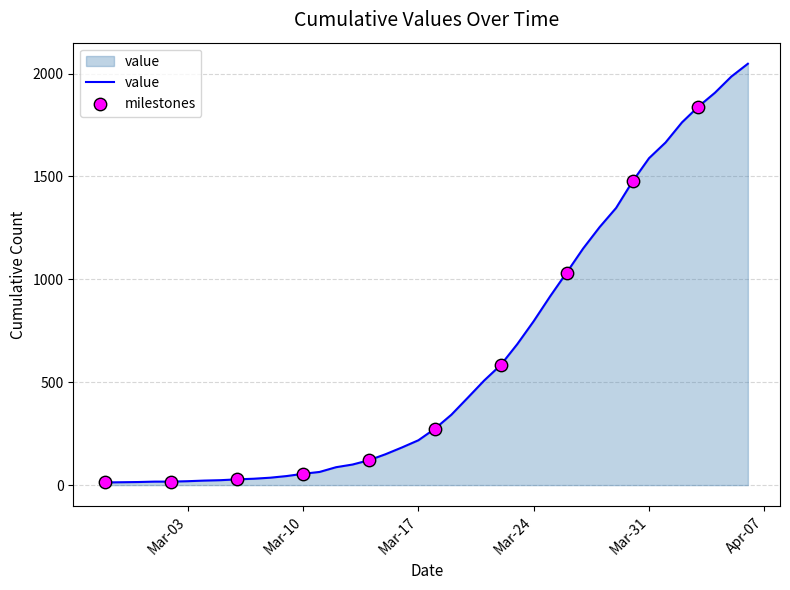

What is the maximum value shown in the chart?

2048